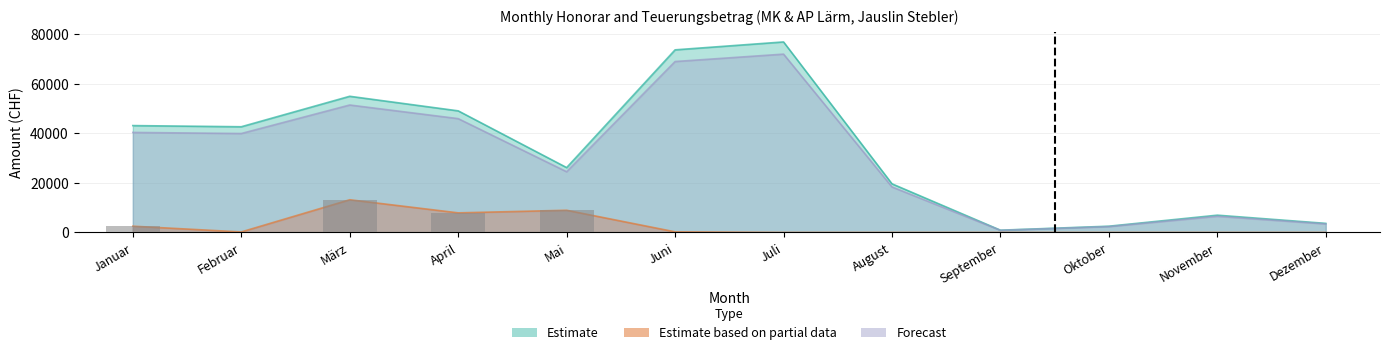

What is the average value of the Estimate series?

33358.7